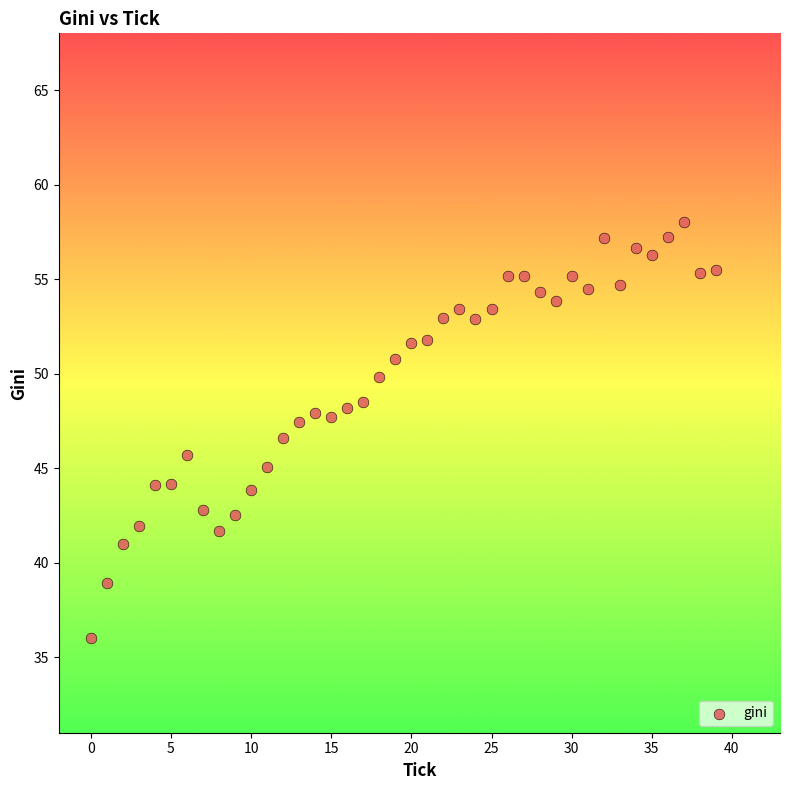

What is the range of Y values (max minus min)?

22.0